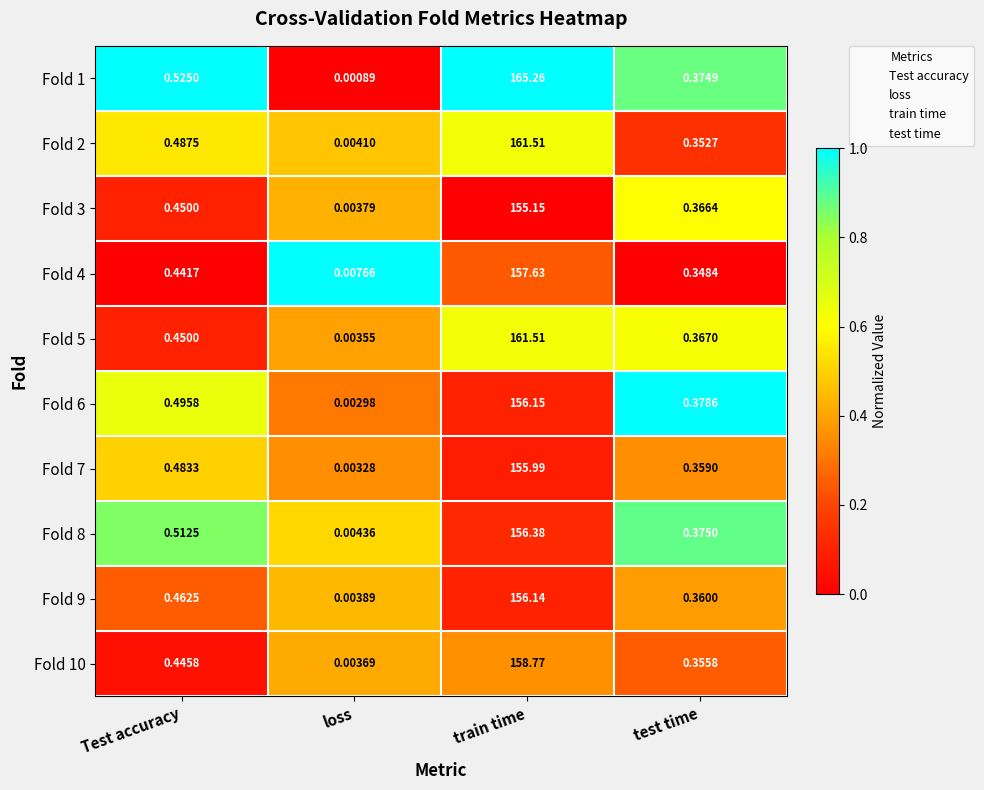

At which category is the sum across all series the highest?

train time